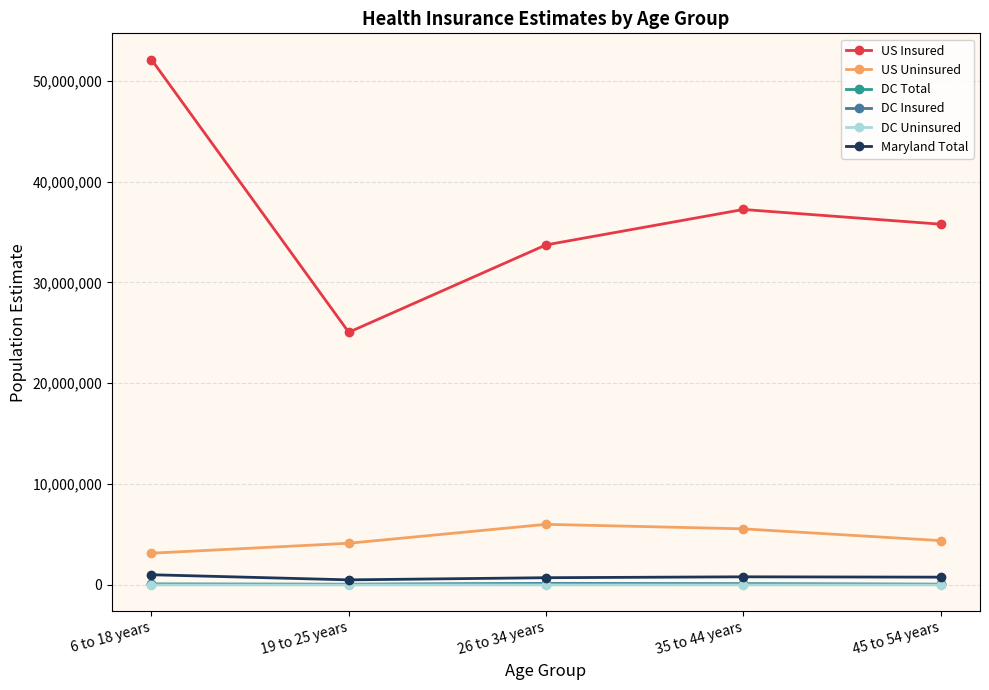

Which series changed the most between 6 to 18 years and 26 to 34 years?

US Insured